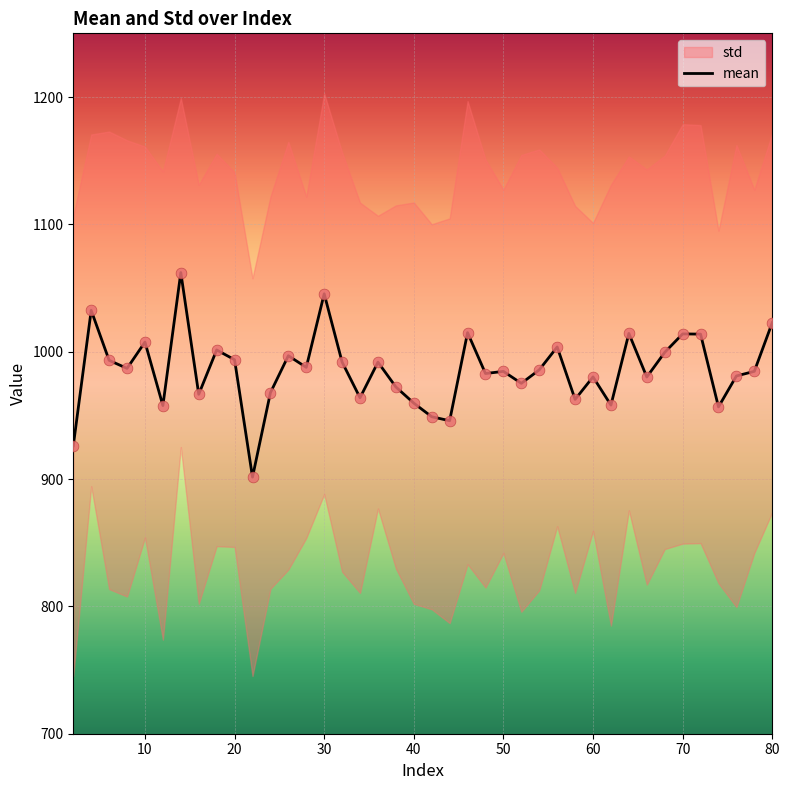

What is the minimum value for mean?

901.5